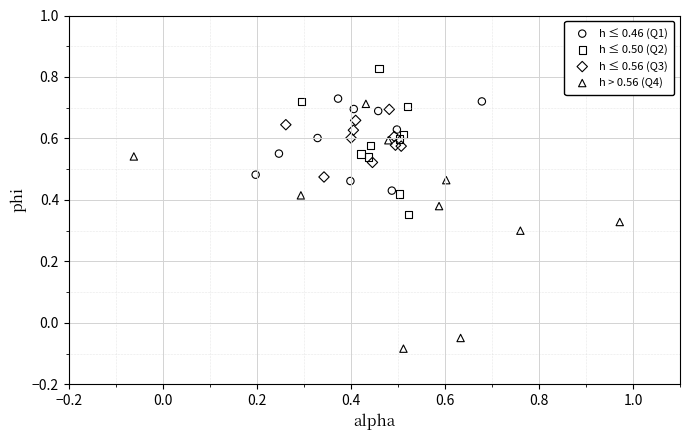

What are all the series names shown in the legend?

h ≤ 0.46 (Q1), h ≤ 0.50 (Q2), h ≤ 0.56 (Q3), h > 0.56 (Q4)